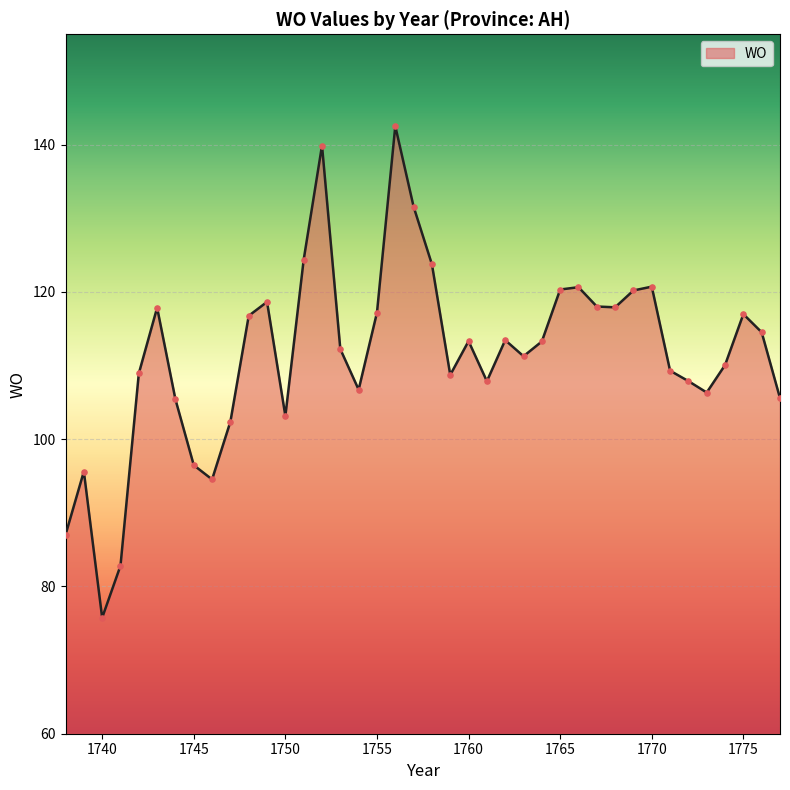

What is the greatest value displayed?

142.5